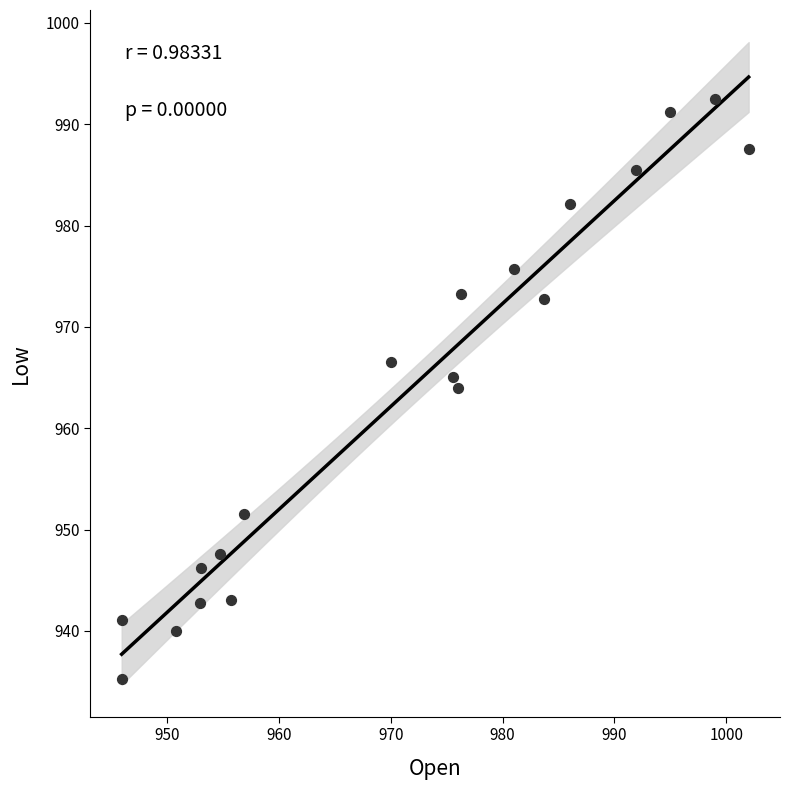

What Y value in the scatter plot is closest to 963?

964.0